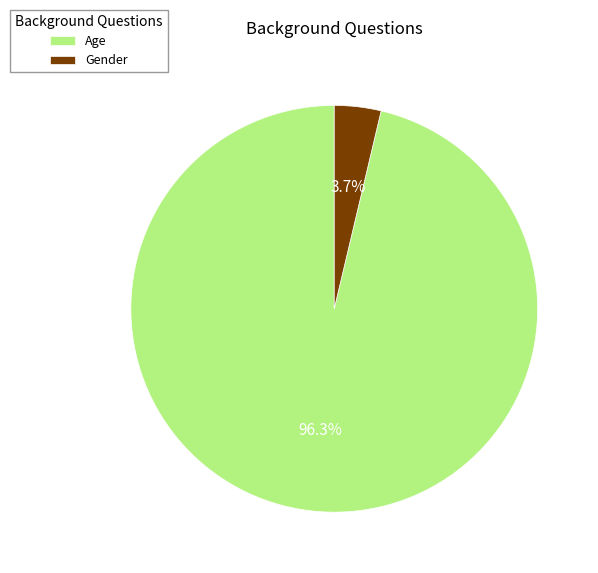

Rank the categories by value from highest to lowest.

Age, Gender